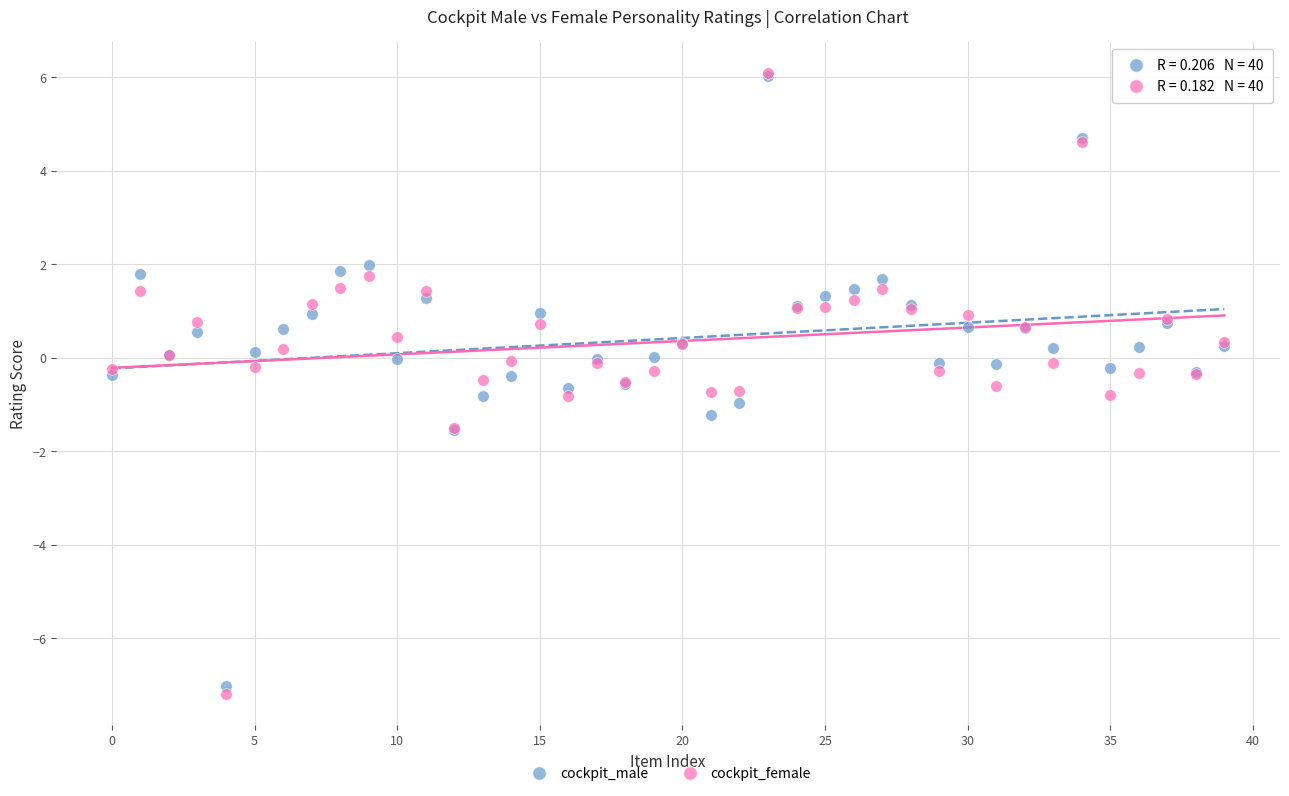

What are all the series names shown in the legend?

cockpit_male, cockpit_female